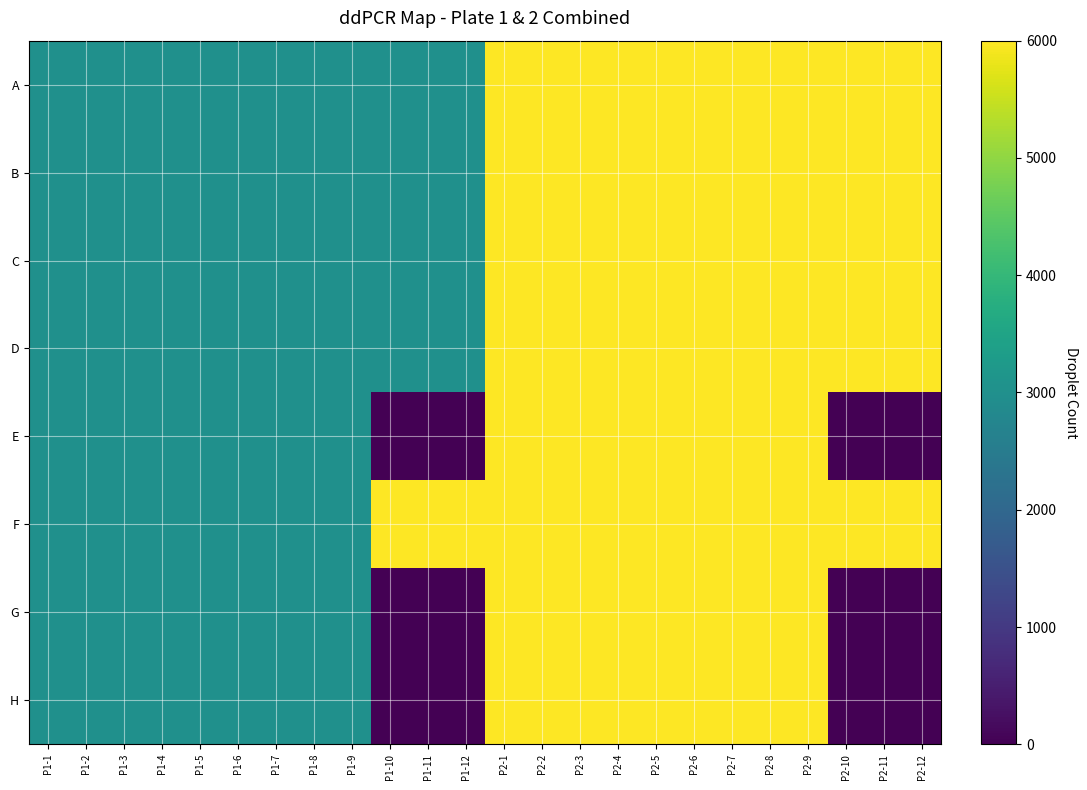

Reading left to right, transcribe all the data shown in this chart.

A: P1-1=3000	P1-2=3000	P1-3=3000	P1-4=3000	P1-5=3000	P1-6=3000	P1-7=3000	P1-8=3000	P1-9=3000	P1-10=3000	P1-11=3000	P1-12=3000	P2-1=6000	P2-2=6000	P2-3=6000	P2-4=6000	P2-5=6000	P2-6=6000	P2-7=6000	P2-8=6000	P2-9=6000	P2-10=6000	P2-11=6000	P2-12=6000
B: P1-1=3000	P1-2=3000	P1-3=3000	P1-4=3000	P1-5=3000	P1-6=3000	P1-7=3000	P1-8=3000	P1-9=3000	P1-10=3000	P1-11=3000	P1-12=3000	P2-1=6000	P2-2=6000	P2-3=6000	P2-4=6000	P2-5=6000	P2-6=6000	P2-7=6000	P2-8=6000	P2-9=6000	P2-10=6000	P2-11=6000	P2-12=6000
C: P1-1=3000	P1-2=3000	P1-3=3000	P1-4=3000	P1-5=3000	P1-6=3000	P1-7=3000	P1-8=3000	P1-9=3000	P1-10=3000	P1-11=3000	P1-12=3000	P2-1=6000	P2-2=6000	P2-3=6000	P2-4=6000	P2-5=6000	P2-6=6000	P2-7=6000	P2-8=6000	P2-9=6000	P2-10=6000	P2-11=6000	P2-12=6000
D: P1-1=3000	P1-2=3000	P1-3=3000	P1-4=3000	P1-5=3000	P1-6=3000	P1-7=3000	P1-8=3000	P1-9=3000	P1-10=3000	P1-11=3000	P1-12=3000	P2-1=6000	P2-2=6000	P2-3=6000	P2-4=6000	P2-5=6000	P2-6=6000	P2-7=6000	P2-8=6000	P2-9=6000	P2-10=6000	P2-11=6000	P2-12=6000
E: P1-1=3000	P1-2=3000	P1-3=3000	P1-4=3000	P1-5=3000	P1-6=3000	P1-7=3000	P1-8=3000	P1-9=3000	P1-10=0	P1-11=0	P1-12=0	P2-1=6000	P2-2=6000	P2-3=6000	P2-4=6000	P2-5=6000	P2-6=6000	P2-7=6000	P2-8=6000	P2-9=6000	P2-10=0	P2-11=0	P2-12=0
F: P1-1=3000	P1-2=3000	P1-3=3000	P1-4=3000	P1-5=3000	P1-6=3000	P1-7=3000	P1-8=3000	P1-9=3000	P1-10=6000	P1-11=6000	P1-12=6000	P2-1=6000	P2-2=6000	P2-3=6000	P2-4=6000	P2-5=6000	P2-6=6000	P2-7=6000	P2-8=6000	P2-9=6000	P2-10=6000	P2-11=6000	P2-12=6000
G: P1-1=3000	P1-2=3000	P1-3=3000	P1-4=3000	P1-5=3000	P1-6=3000	P1-7=3000	P1-8=3000	P1-9=3000	P1-10=0	P1-11=0	P1-12=0	P2-1=6000	P2-2=6000	P2-3=6000	P2-4=6000	P2-5=6000	P2-6=6000	P2-7=6000	P2-8=6000	P2-9=6000	P2-10=0	P2-11=0	P2-12=0
H: P1-1=3000	P1-2=3000	P1-3=3000	P1-4=3000	P1-5=3000	P1-6=3000	P1-7=3000	P1-8=3000	P1-9=3000	P1-10=0	P1-11=0	P1-12=0	P2-1=6000	P2-2=6000	P2-3=6000	P2-4=6000	P2-5=6000	P2-6=6000	P2-7=6000	P2-8=6000	P2-9=6000	P2-10=0	P2-11=0	P2-12=0